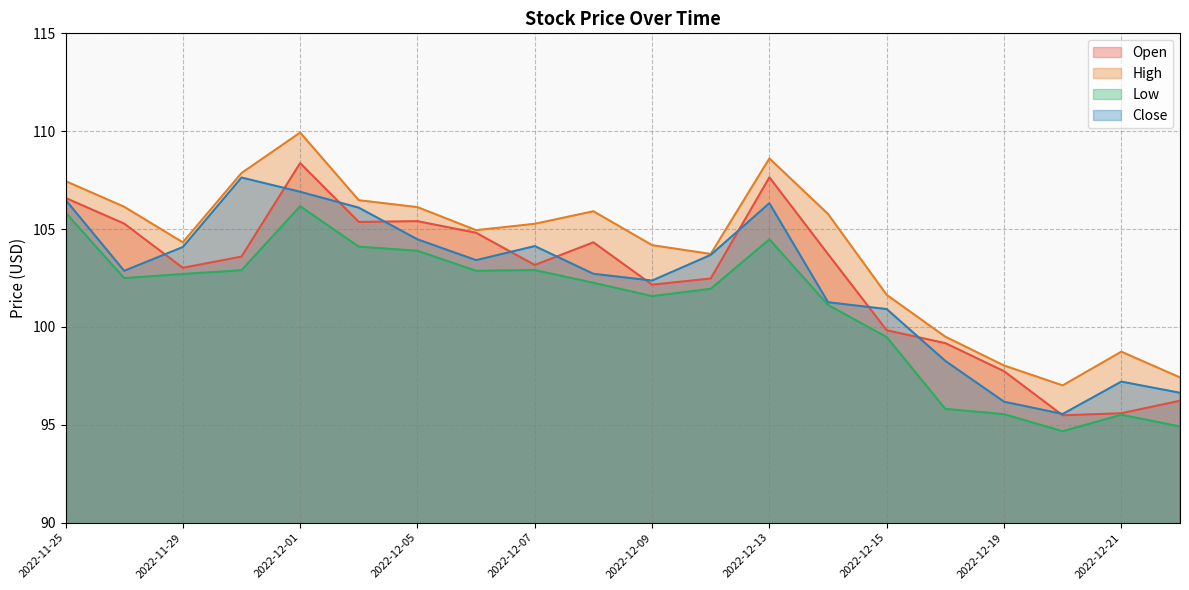

Rank the series by their maximum value, from lowest to highest.

Low, Close, Open, High